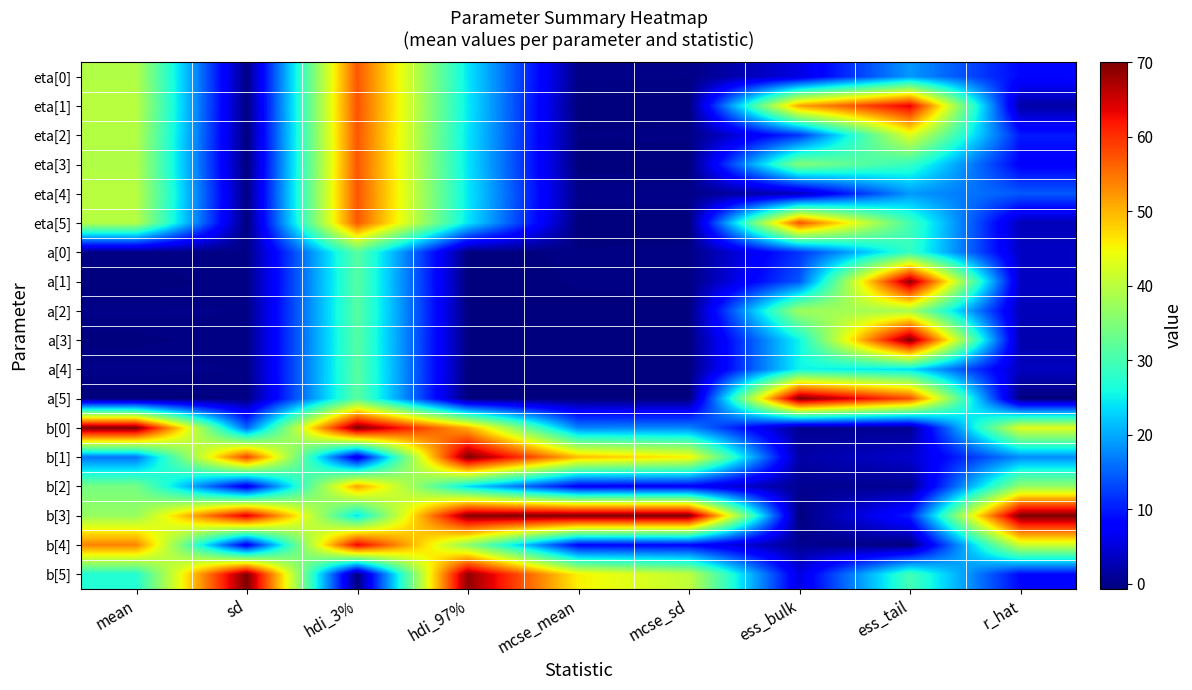

At how many categories does at least one series exceed 0?

9